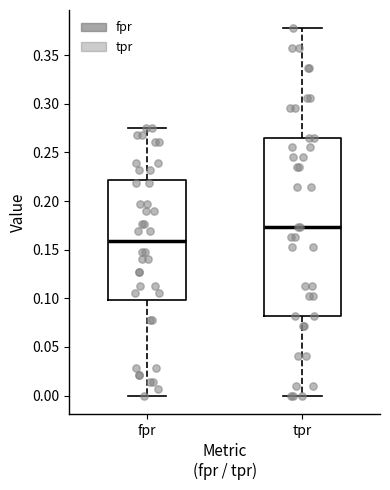

Reading left to right, transcribe this box plot: for each box, give where its median line is, the range the box spans, and where its two whiskers end, as read against the y-axis. The values are not printed on the chart, so give them approximately, as read against the axis.

fpr: median 0.160, box 0.100 to 0.220, whiskers 0.000 to 0.275
tpr: median 0.175, box 0.080 to 0.265, whiskers 0.000 to 0.380